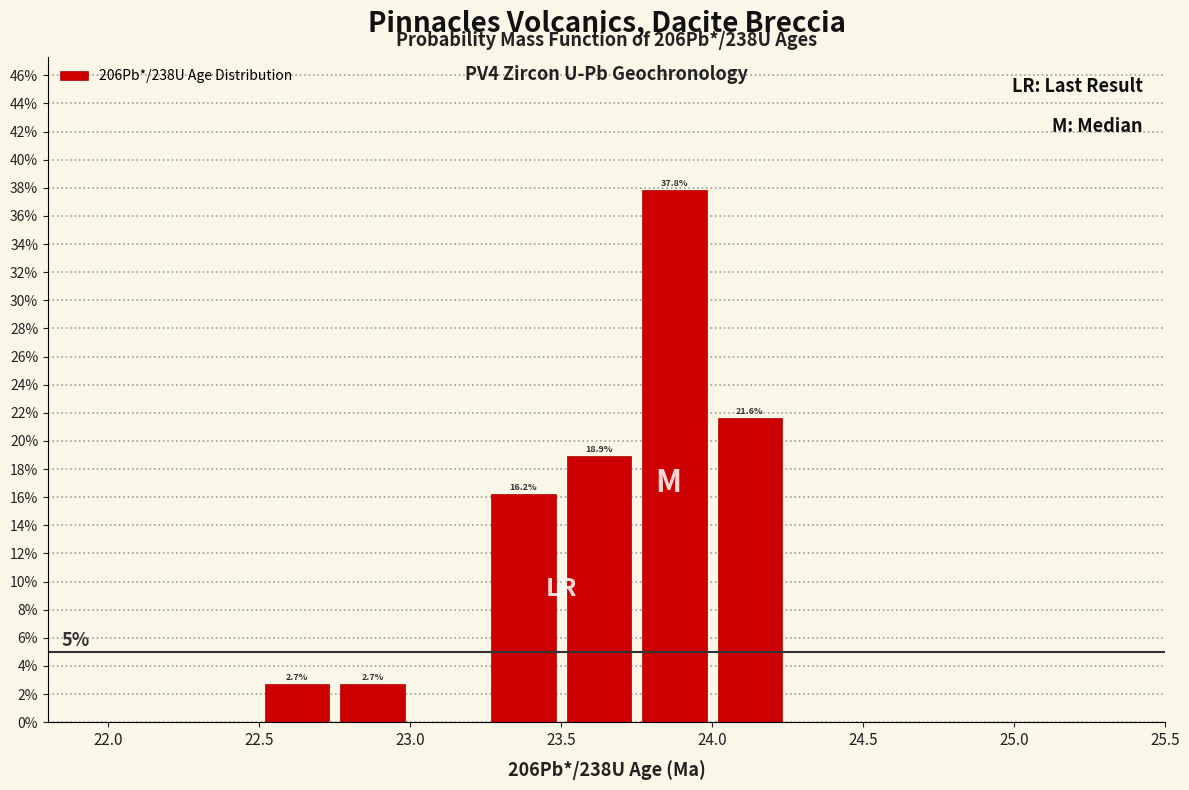

Over which range of the x-axis is the bar tallest?

23.75 to 24.00